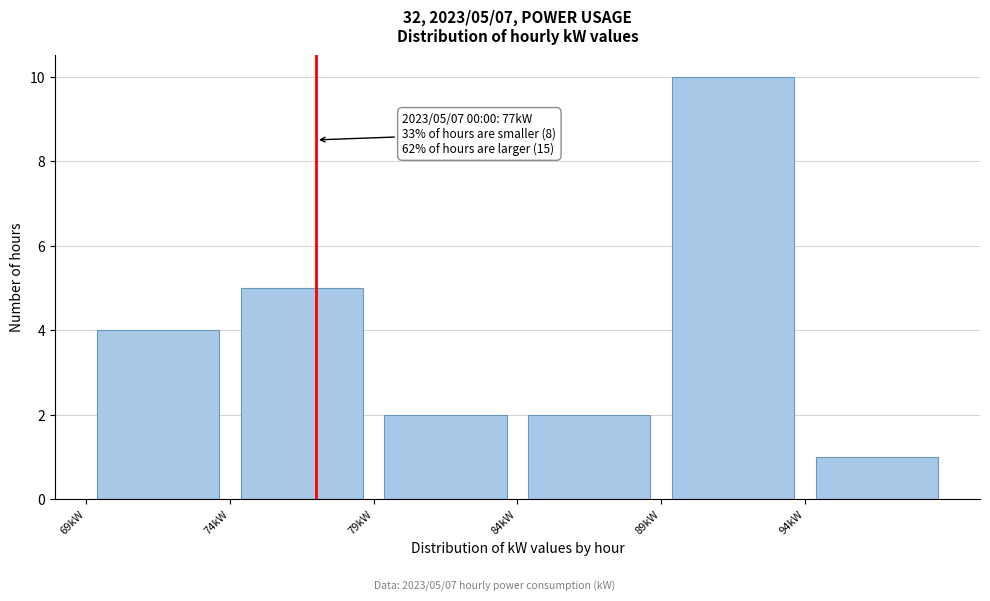

Over which range of the x-axis is the bar tallest?

89 to 94